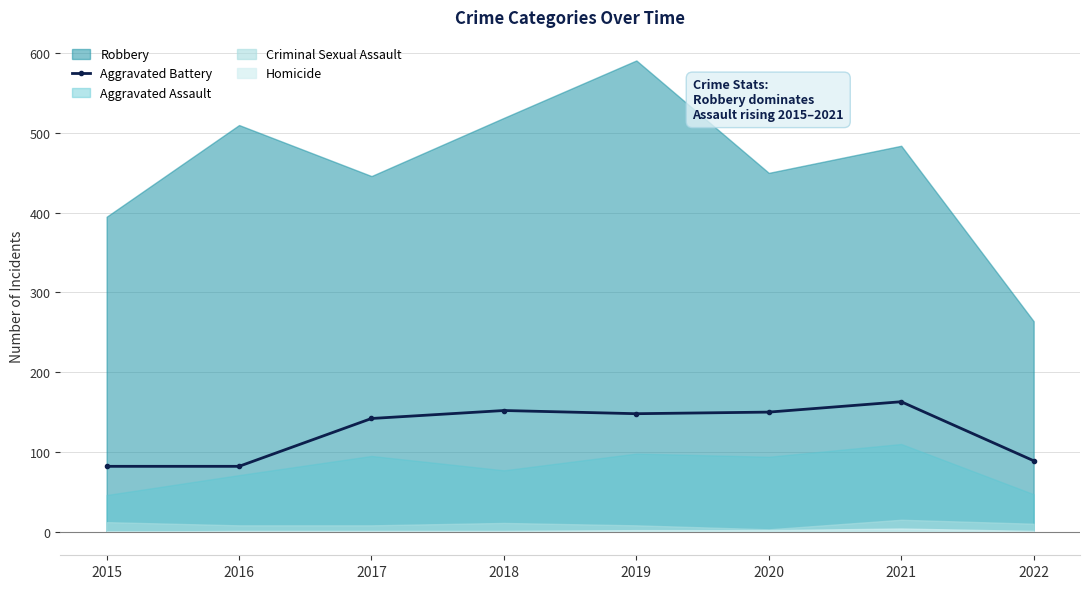

What is the value of the 5th point from the left?

148